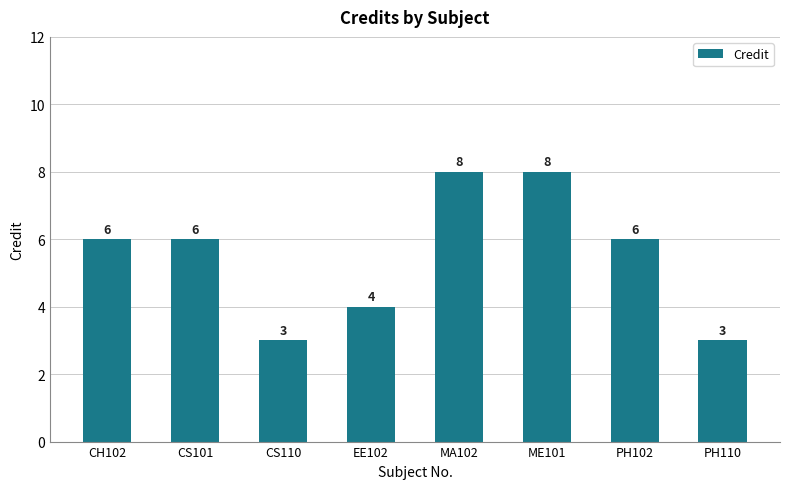

Reading left to right, extract all data points from this chart.

CH102=6	CS101=6	CS110=3	EE102=4	MA102=8	ME101=8	PH102=6	PH110=3